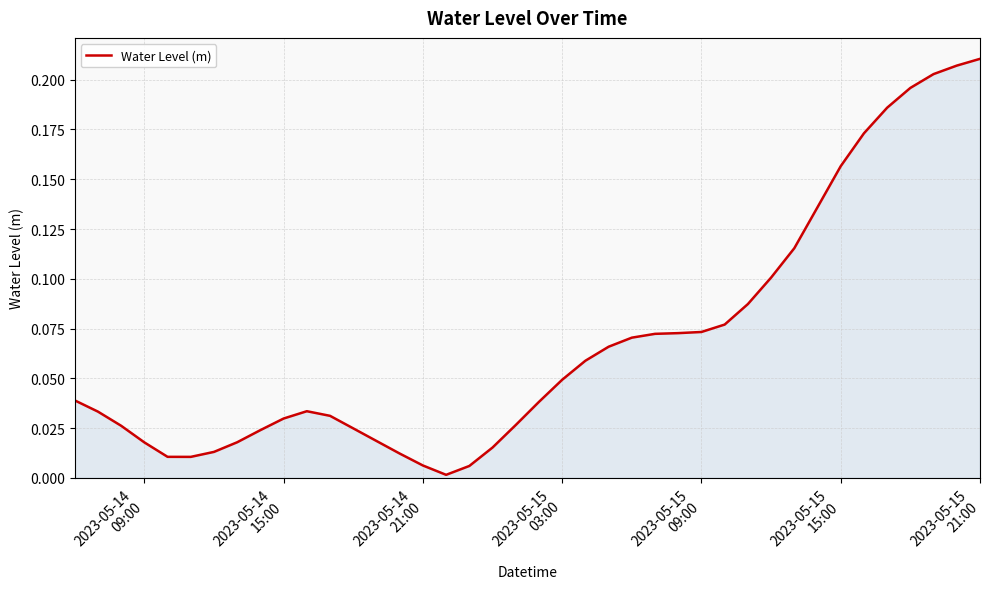

Does the chart have visible grid lines?

Yes